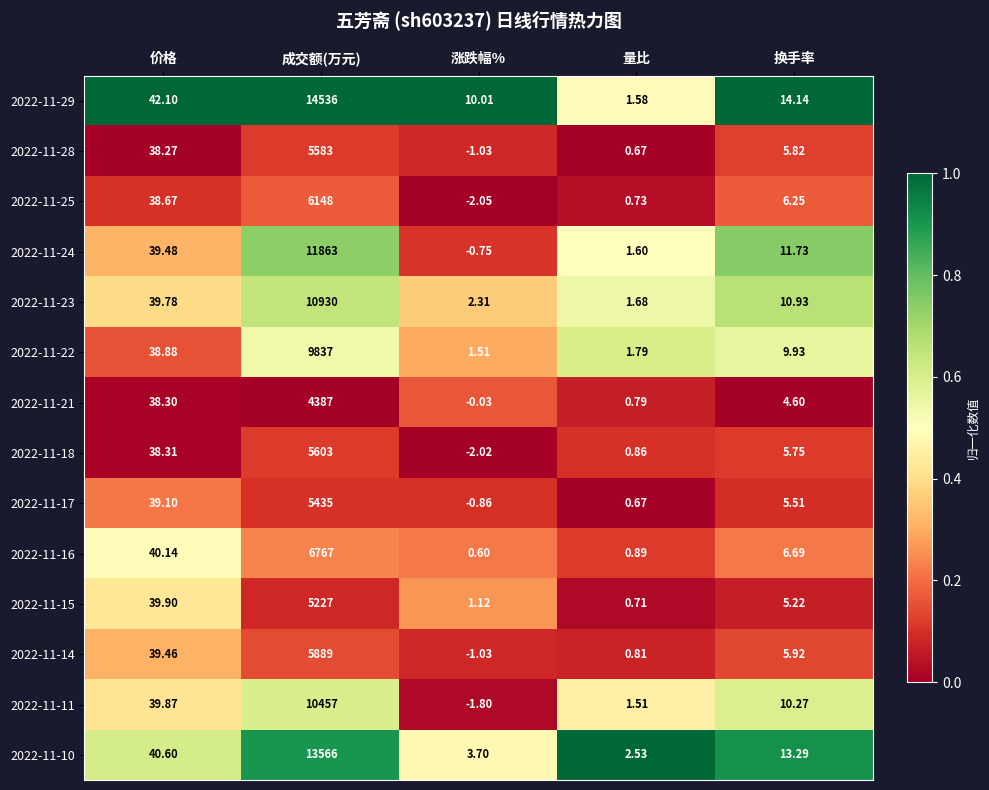

Which category has the lowest value in the 2022-11-15 series?

量比